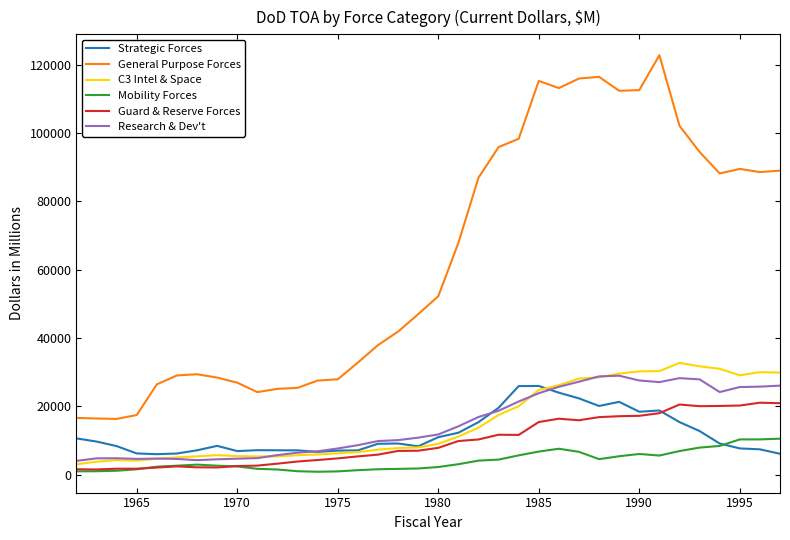

Which series has the largest total across all categories?

General Purpose Forces